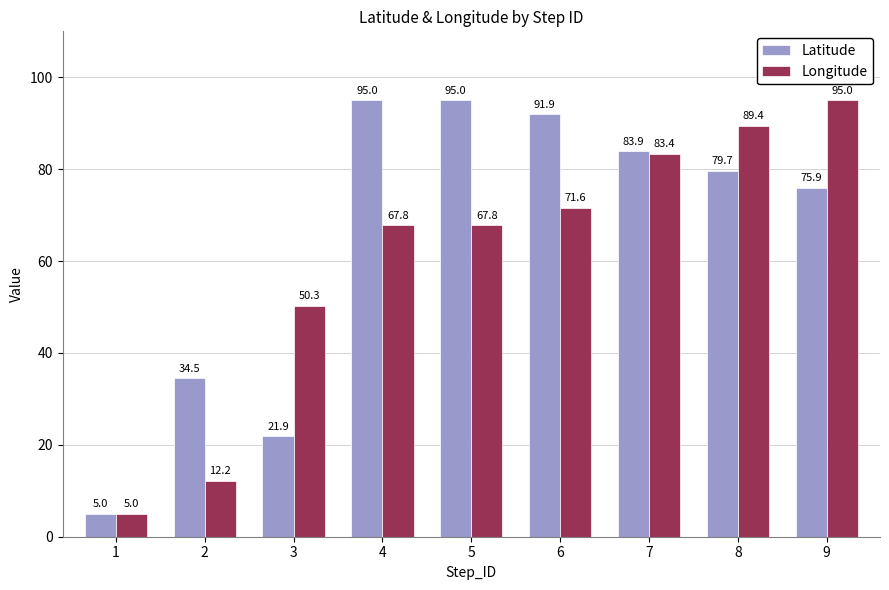

At which category is the sum across all series the highest?

9